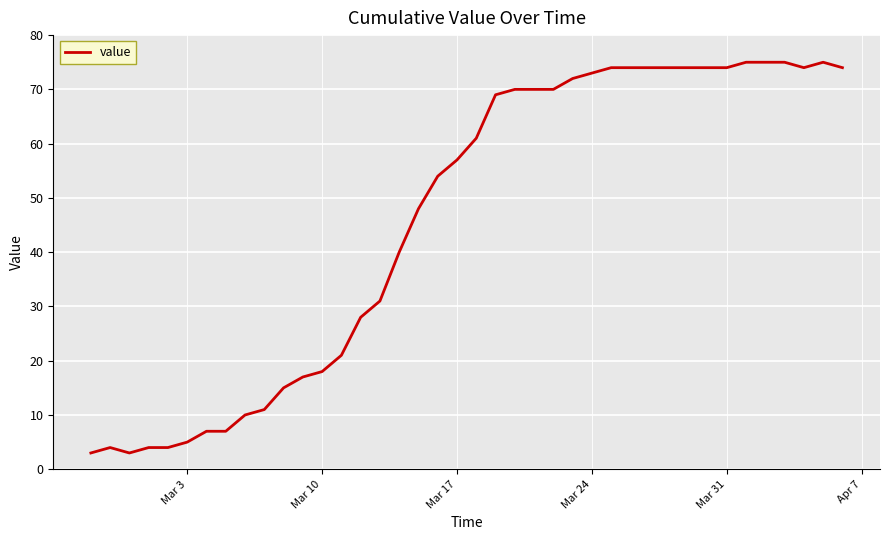

What is the smallest value displayed?

3